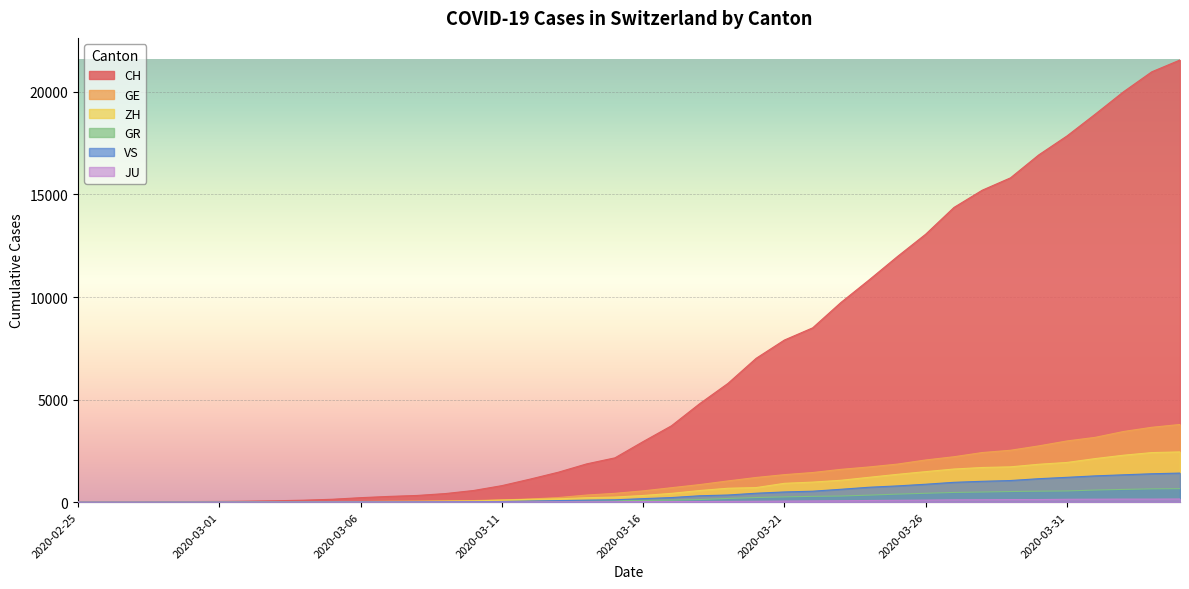

True or false: ZH and GR intersect in this chart.

False